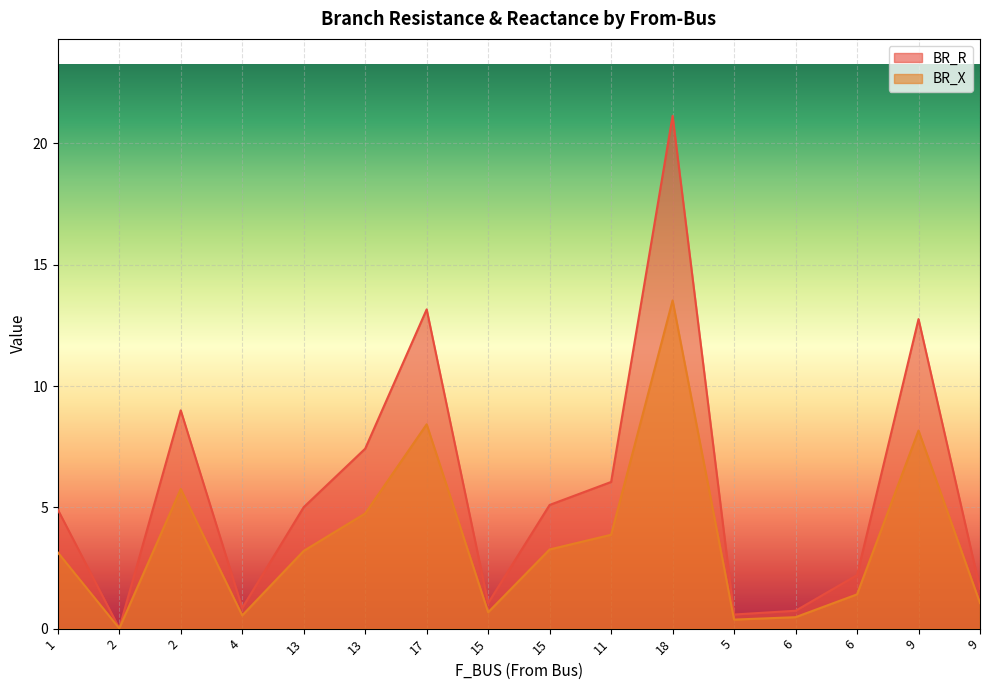

What is the highest value of the BR_X series?

13.5